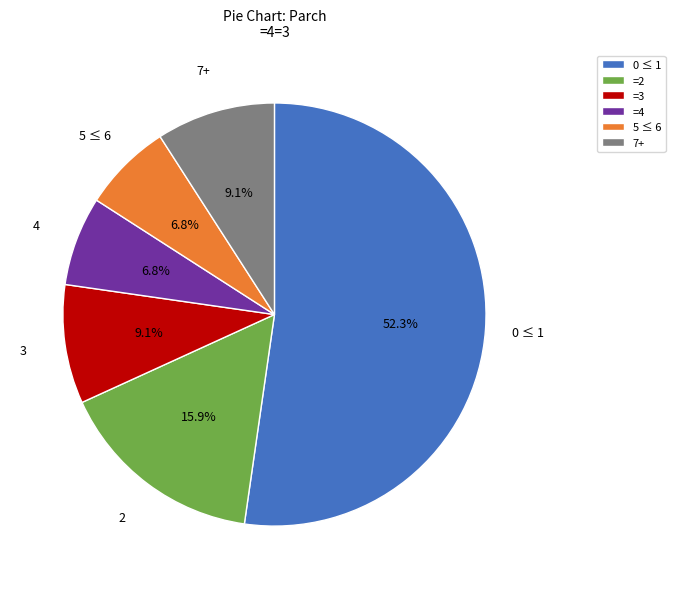

What percentage is NOT represented by 0 ≤ 1?

47.7%